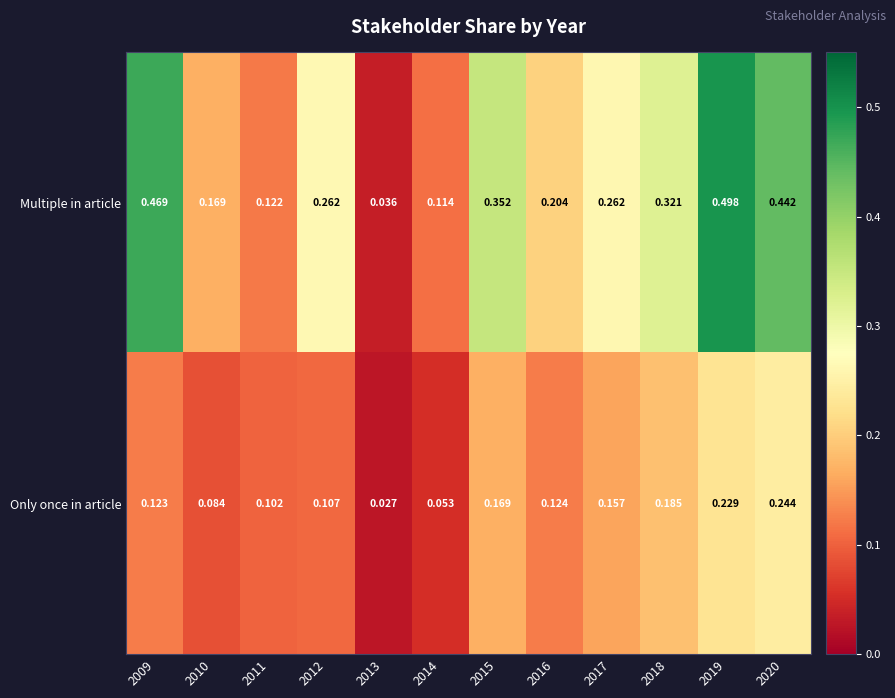

Is the value of Only once in article at 2013 greater than the value of Multiple in article at 2020?

No